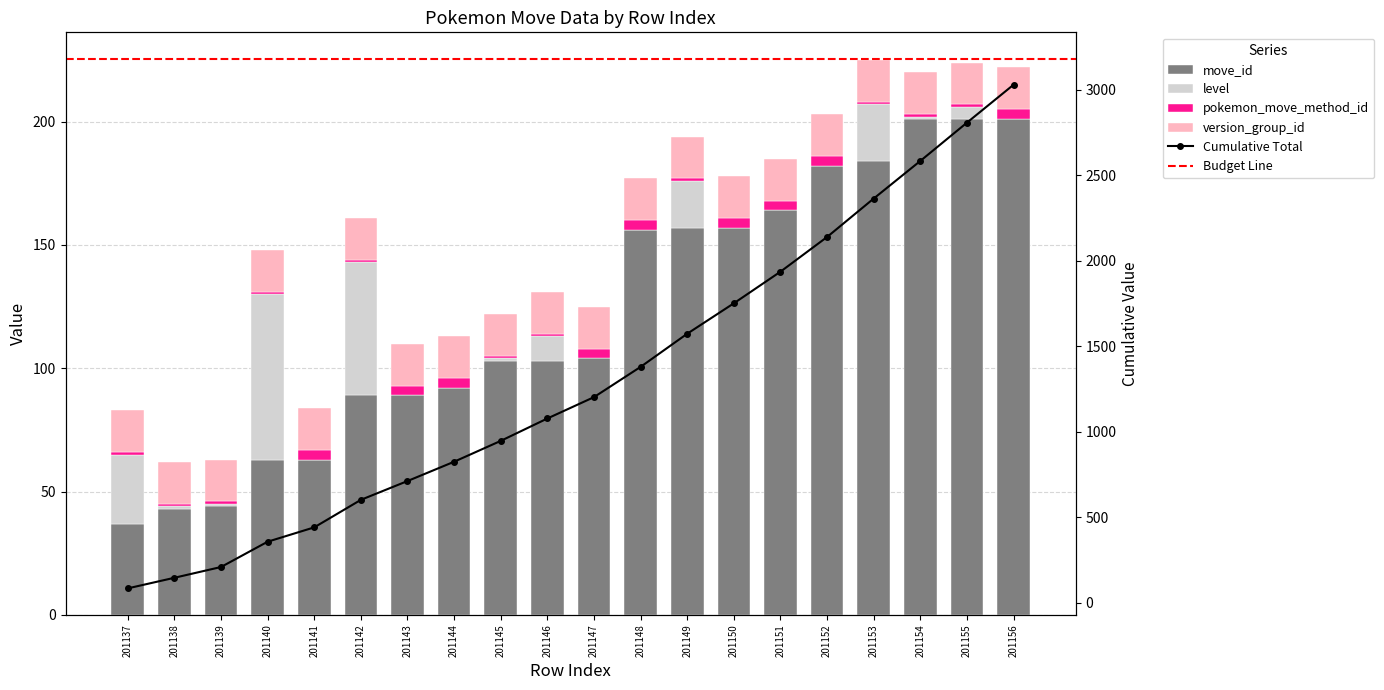

What is the total value across all series at 201146?

114